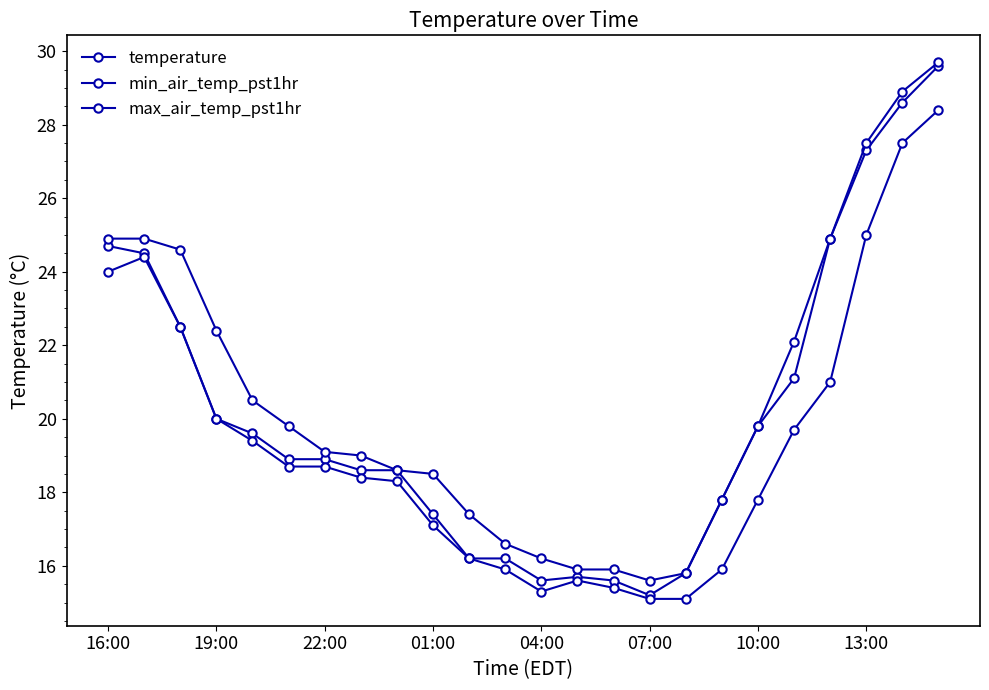

How many data points in min_air_temp_pst1hr are less than 18?

10